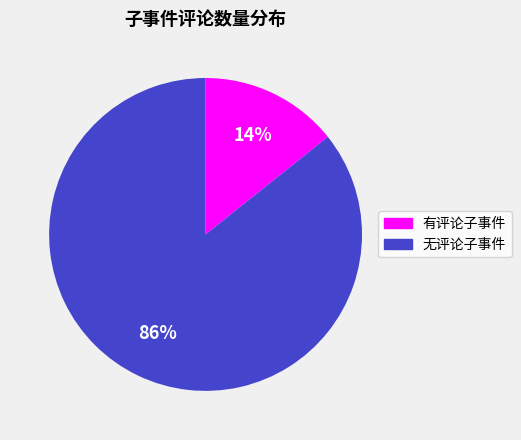

To the nearest percent, what is the average slice percentage?

50%